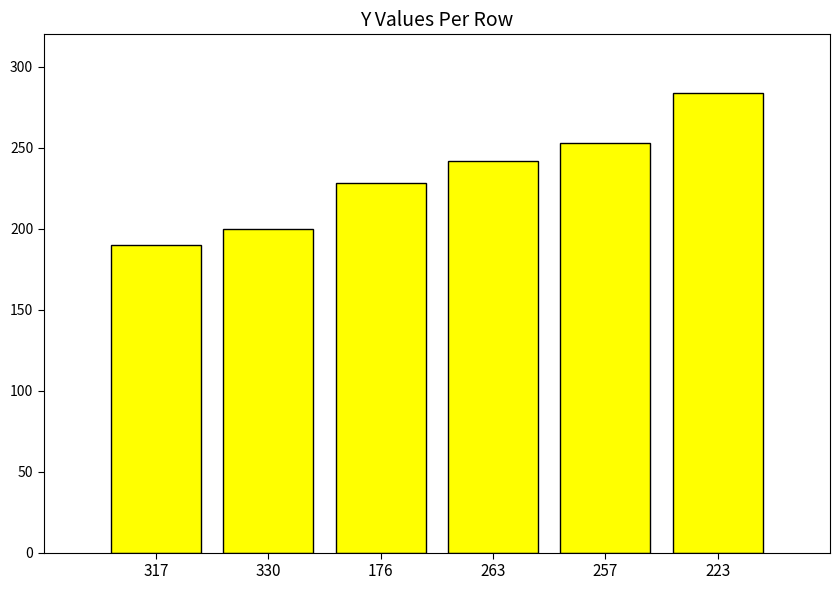

What is the maximum value shown in the chart?

284